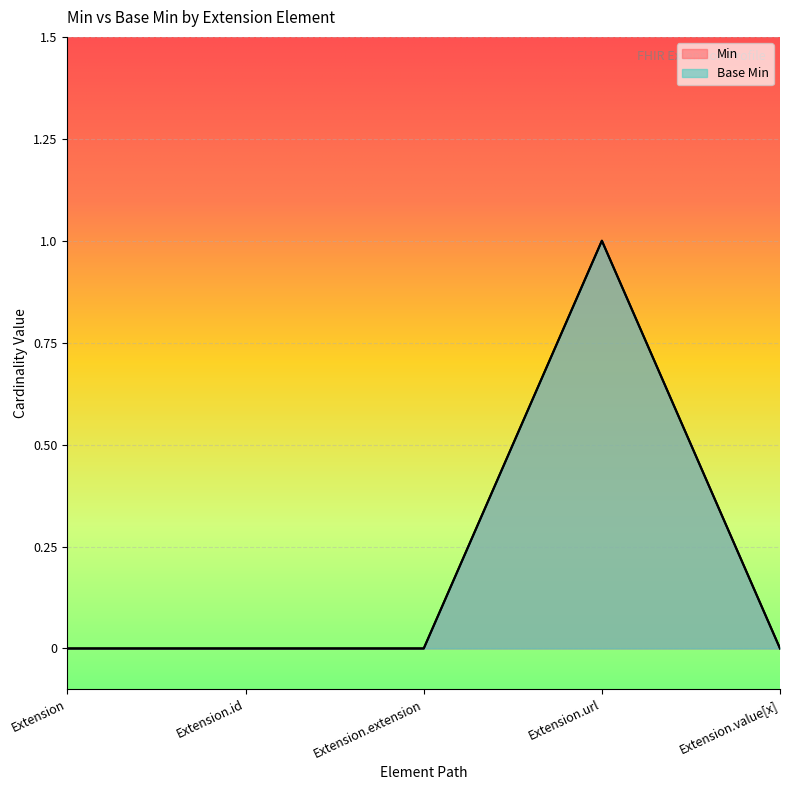

How many data points does each series have?

5